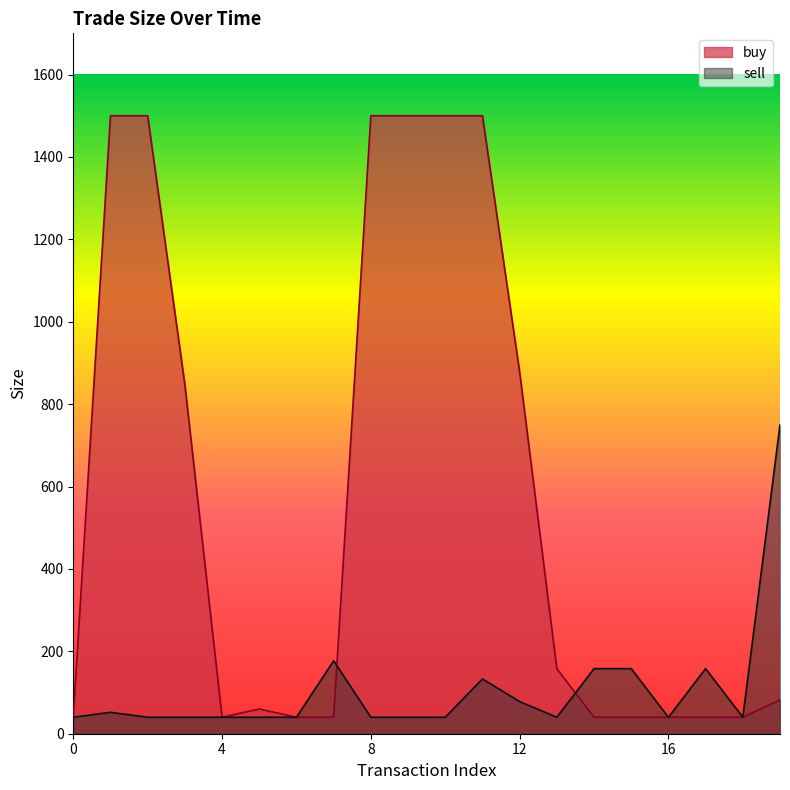

Does the chart display data point markers on the line(s)?

No